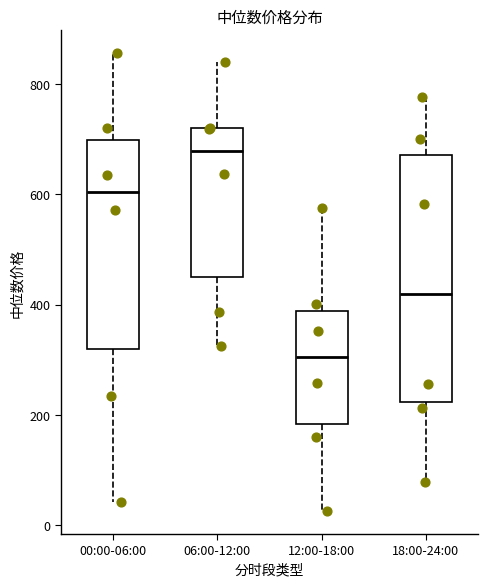

Where does the upper whisker of the box for 12:00-18:00 end on the y-axis? The values are not printed on the chart, so give them approximately, as read against the axis.

580